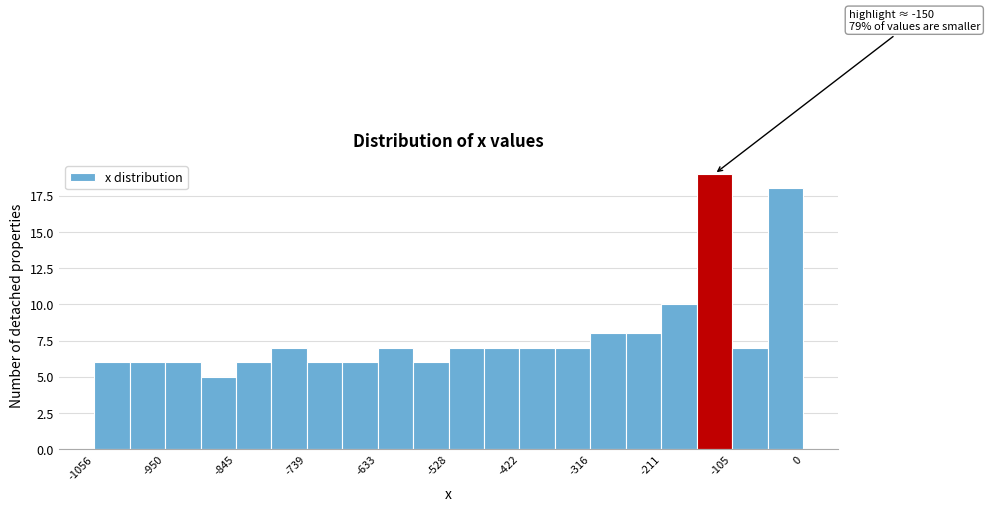

Around what value on the x-axis is the tallest bar? Give the approximate position of its centre, as read against the axis.

-140